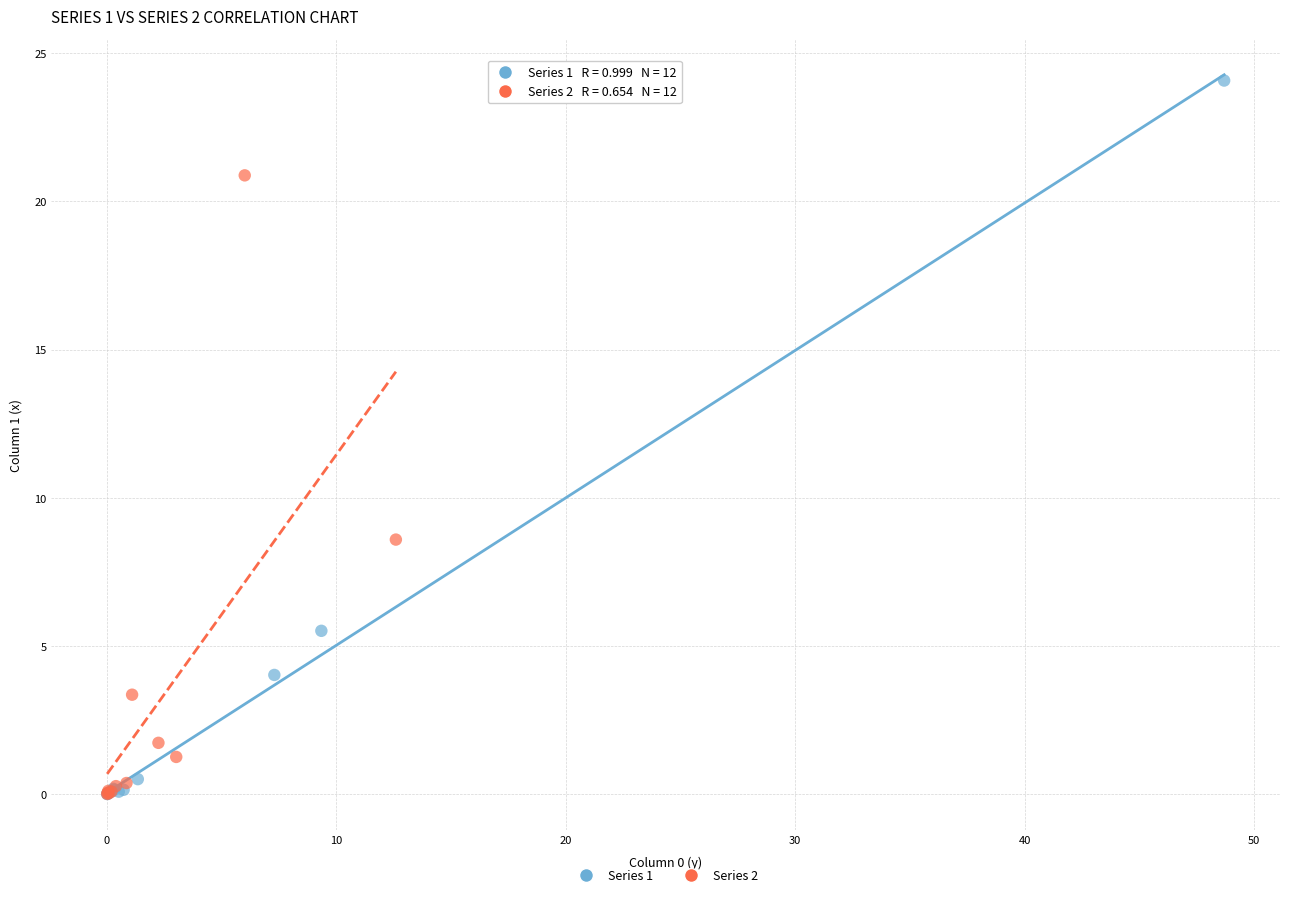

Which series has the widest spread of Y values?

Series 1